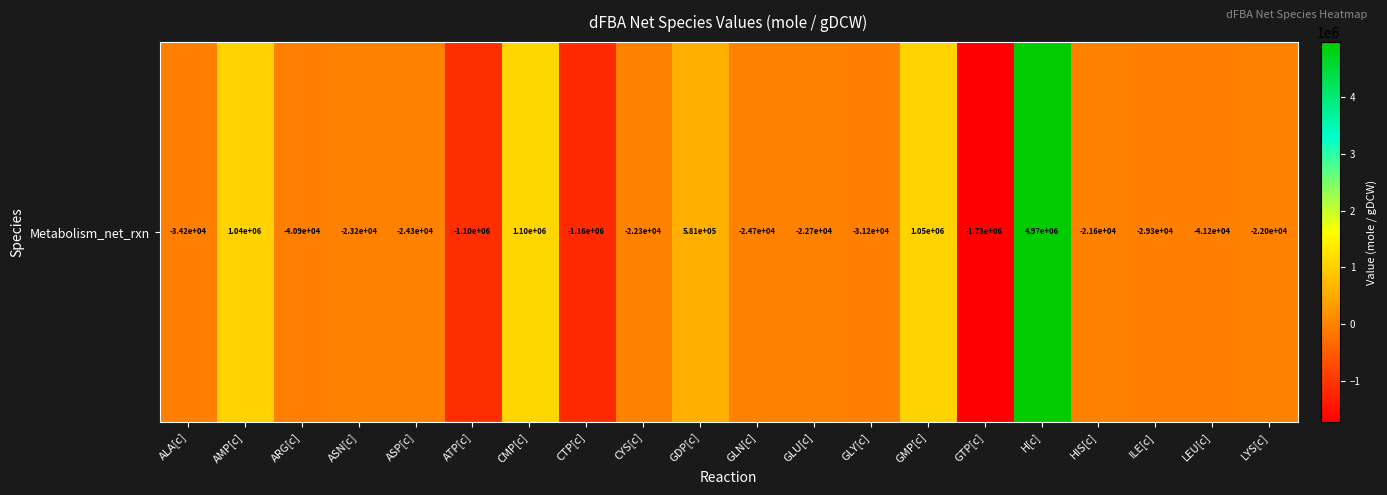

Which label corresponds to the smallest value in the chart?

GTP[c]